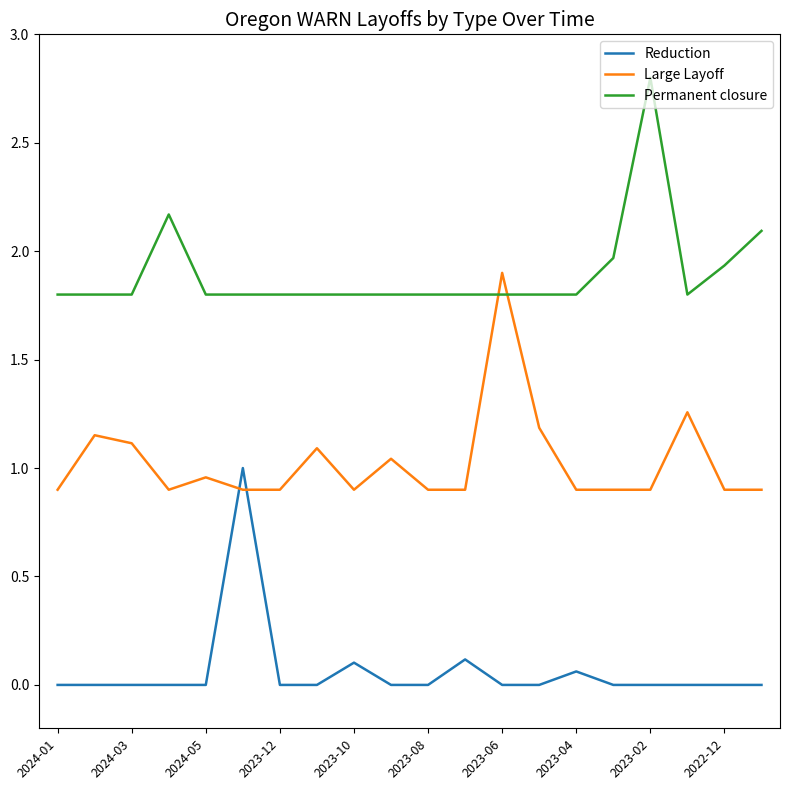

Which series has the largest total across all categories?

Permanent closure